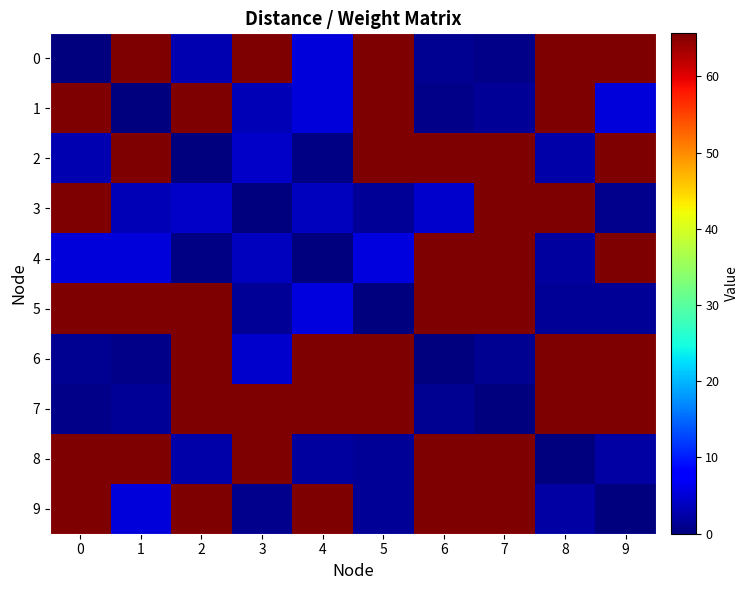

At which category is the sum across all series the highest?

7